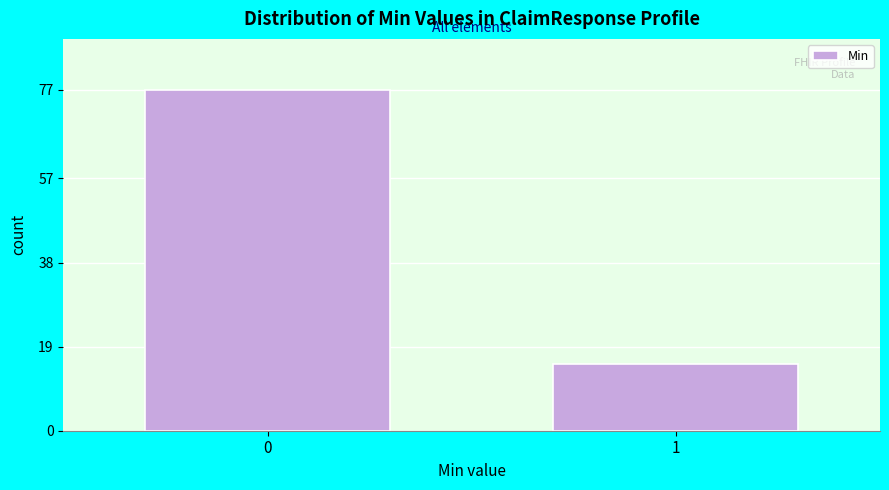

Reading left to right, extract all data points from this chart.

77	15